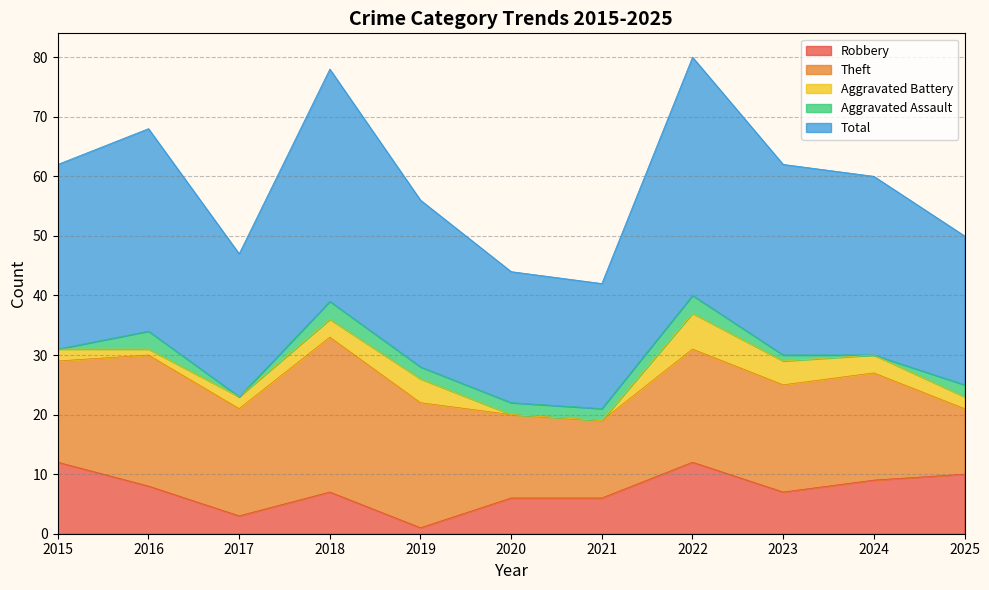

At which category is the sum across all series the highest?

2022